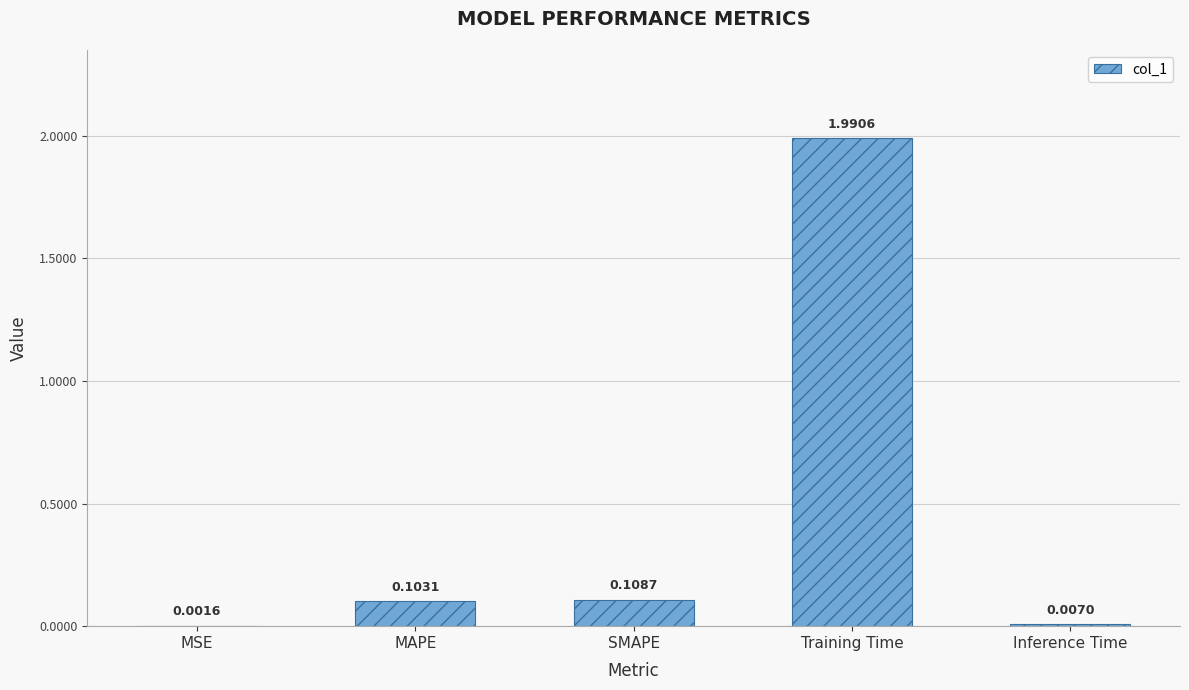

True or false: the data shows 0.0 at MAPE.

False